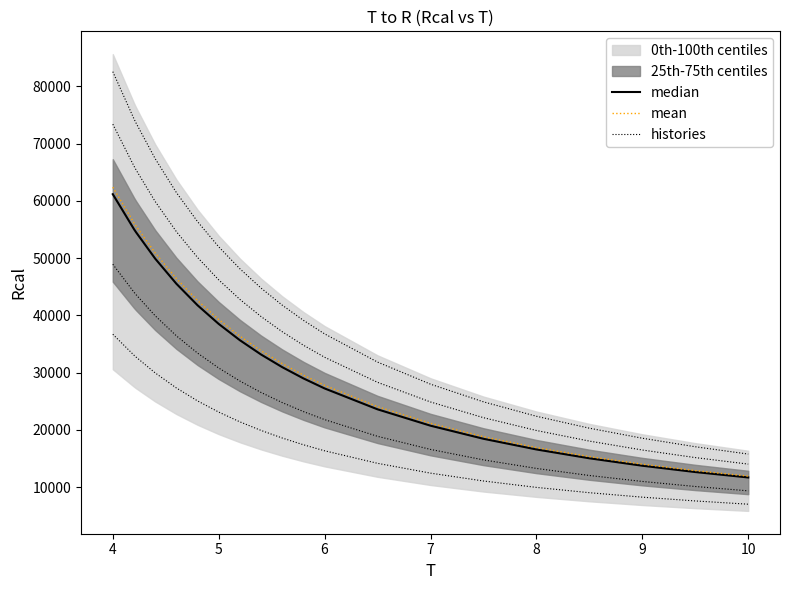

True or false: histories and median cross at least once.

False